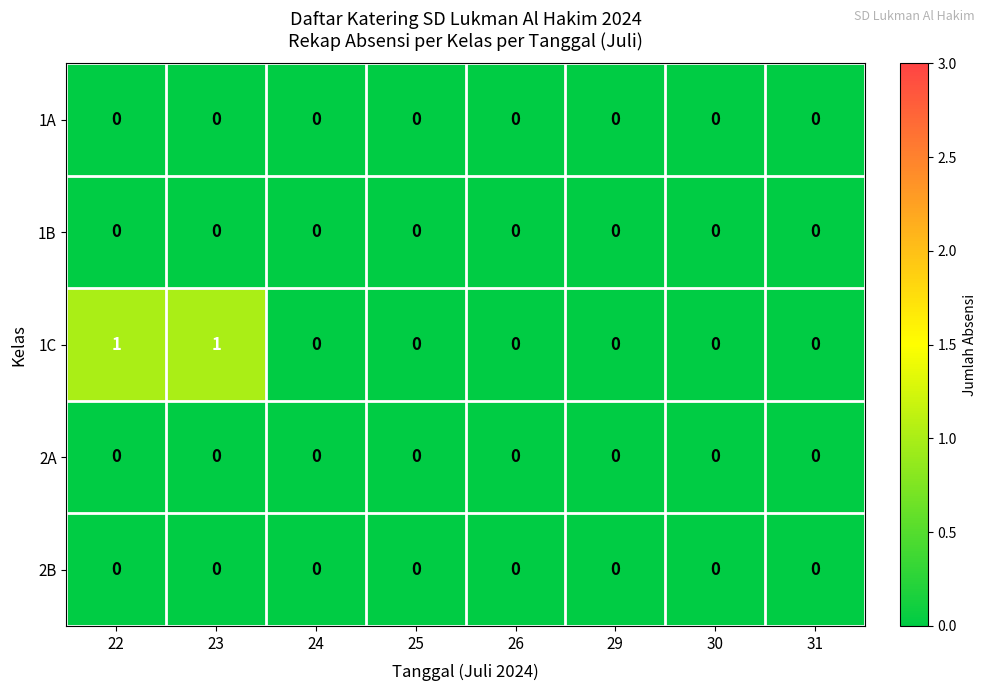

How many distinct data groups are displayed?

5